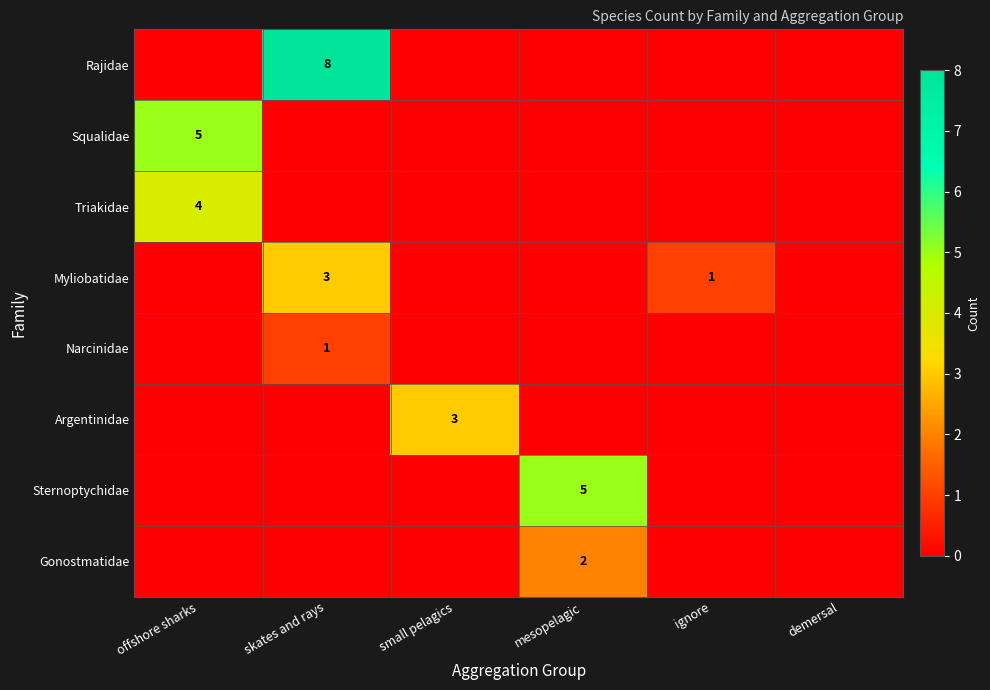

At which category is the sum across all series the highest?

skates and rays